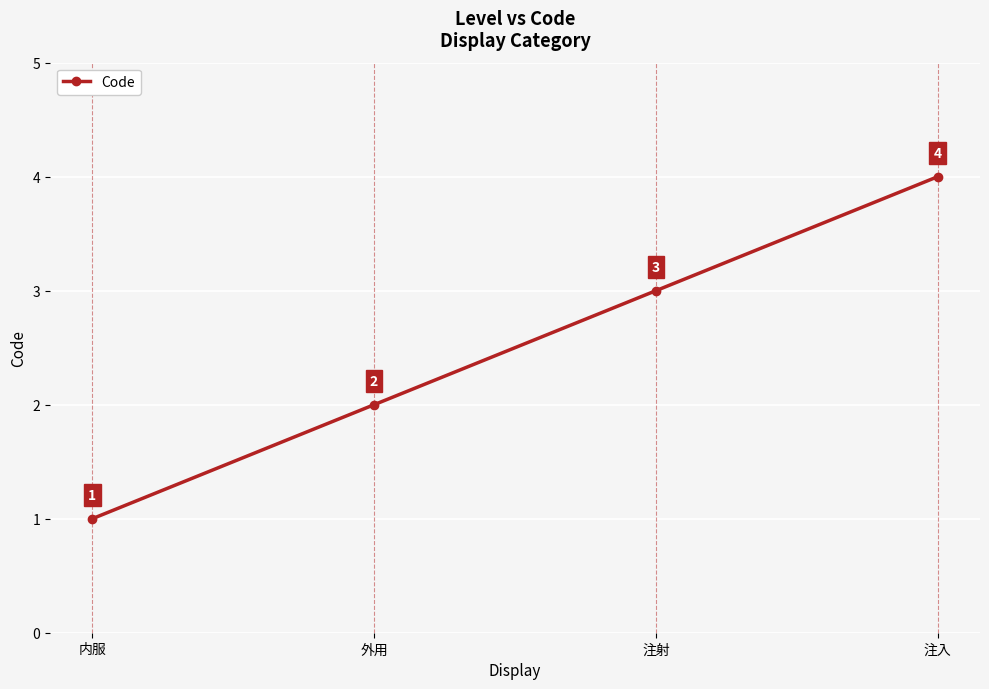

True or false: the data has more than 1 interior local peaks.

False